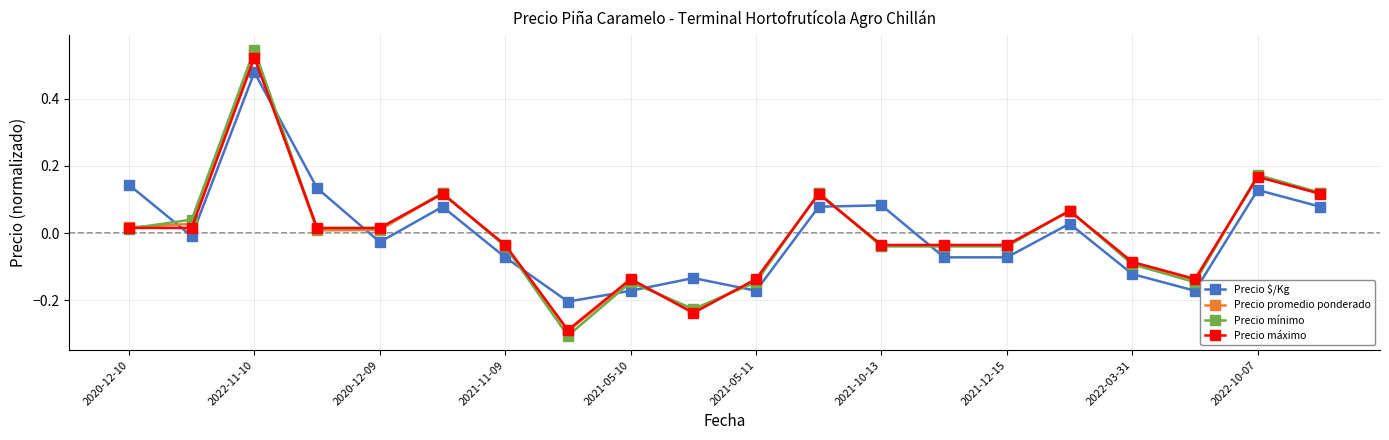

Which series has the widest spread of values?

Precio mínimo